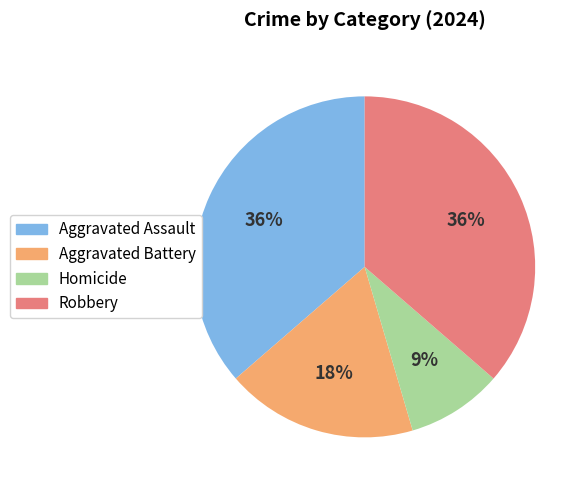

What is the ratio of the value at Aggravated Assault to the value at Homicide?

4.0